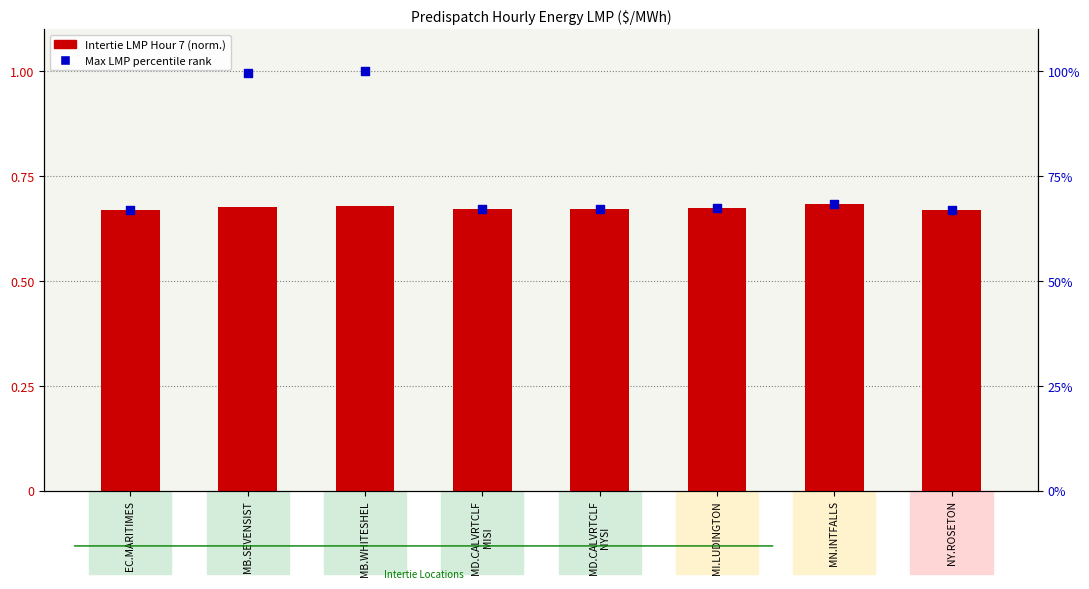

Which series has the widest spread of Y values?

Max LMP percentile rank